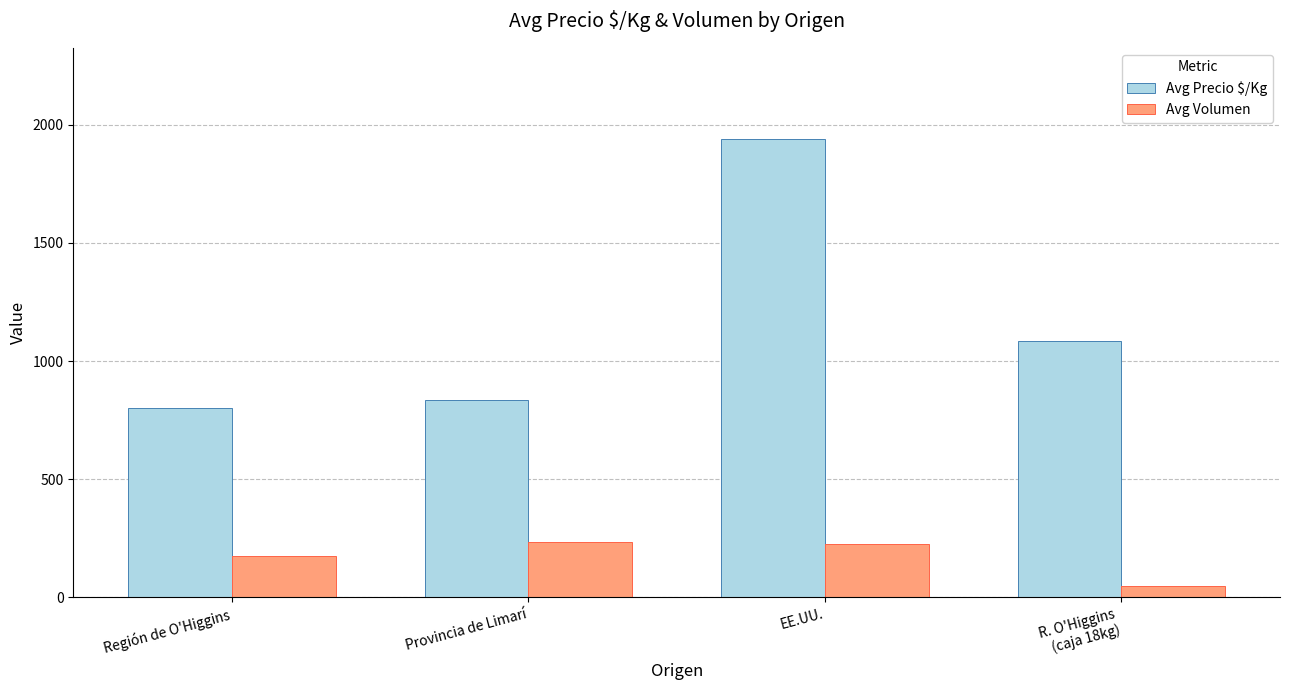

Between Región de O'Higgins and EE.UU., which series saw the biggest shift?

Avg Precio $/Kg